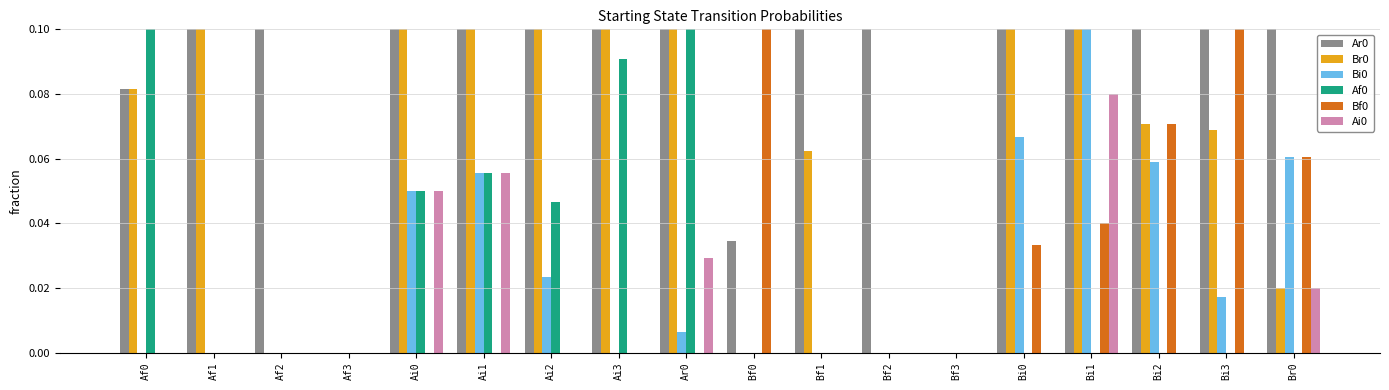

What is the difference between the second highest and minimum values in the Ar0 series?

0.7